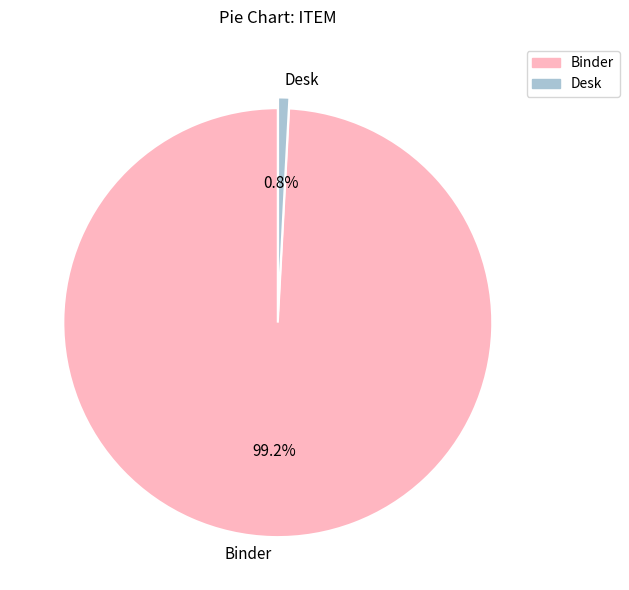

Which has a higher value, Desk or Binder?

Binder